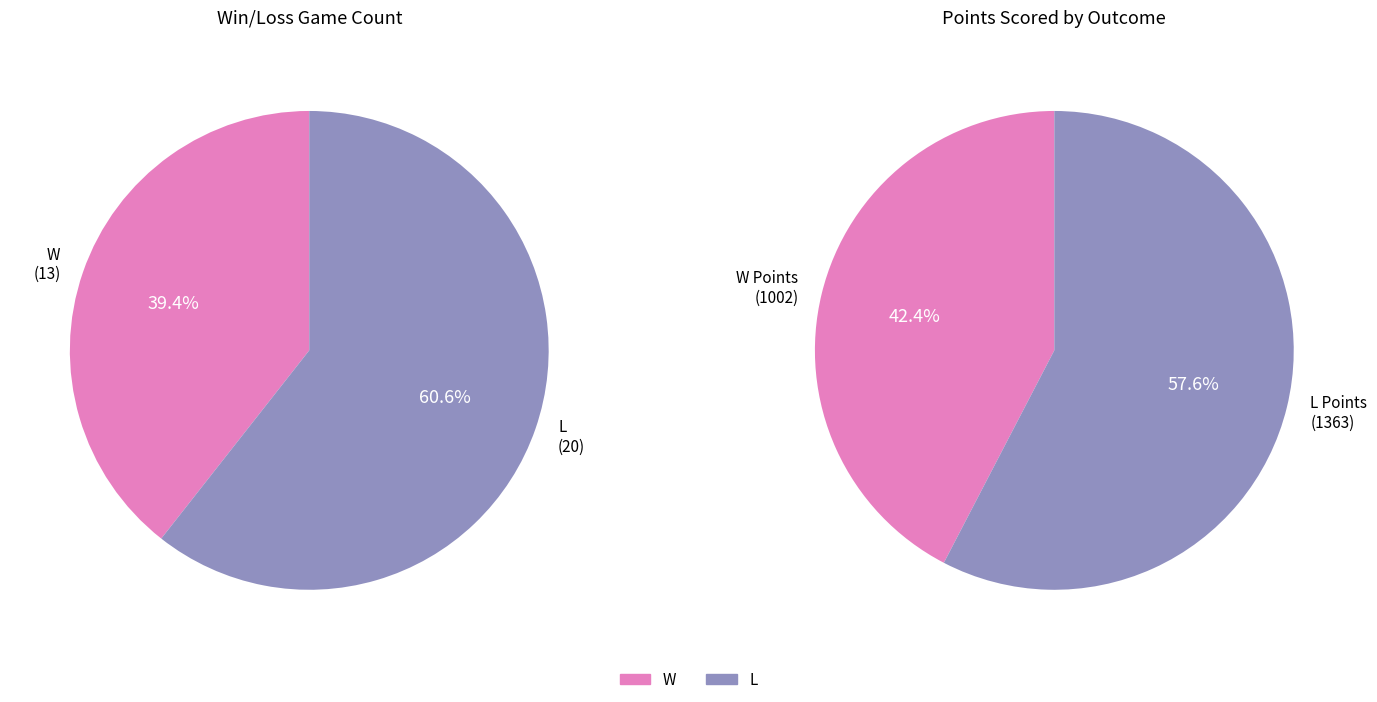

What percentage is NOT represented by W?

60.6%